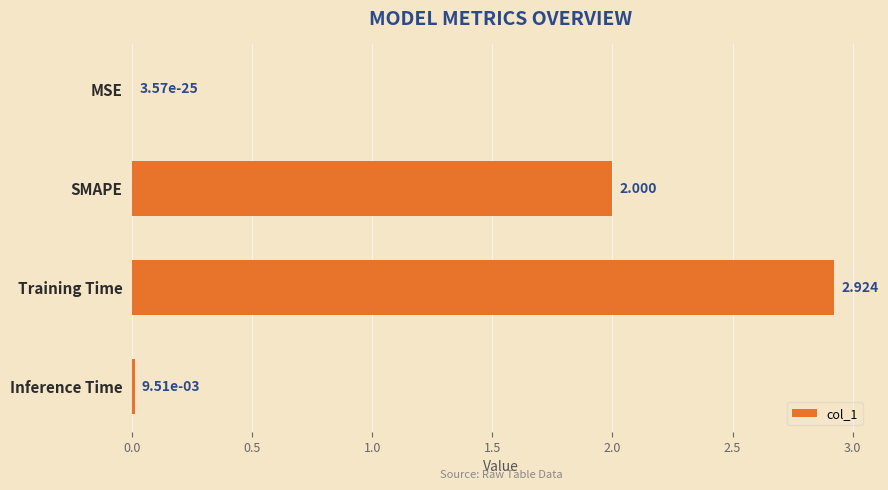

Which category has the highest value across all series?

Training Time